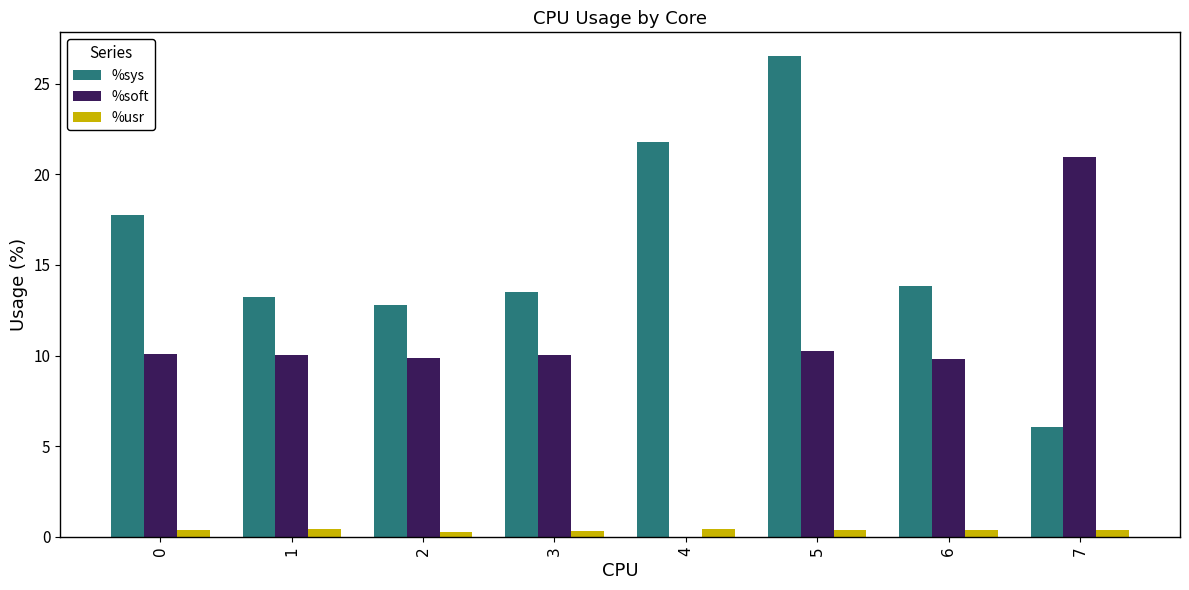

What is the sum of all %usr values?

3.0